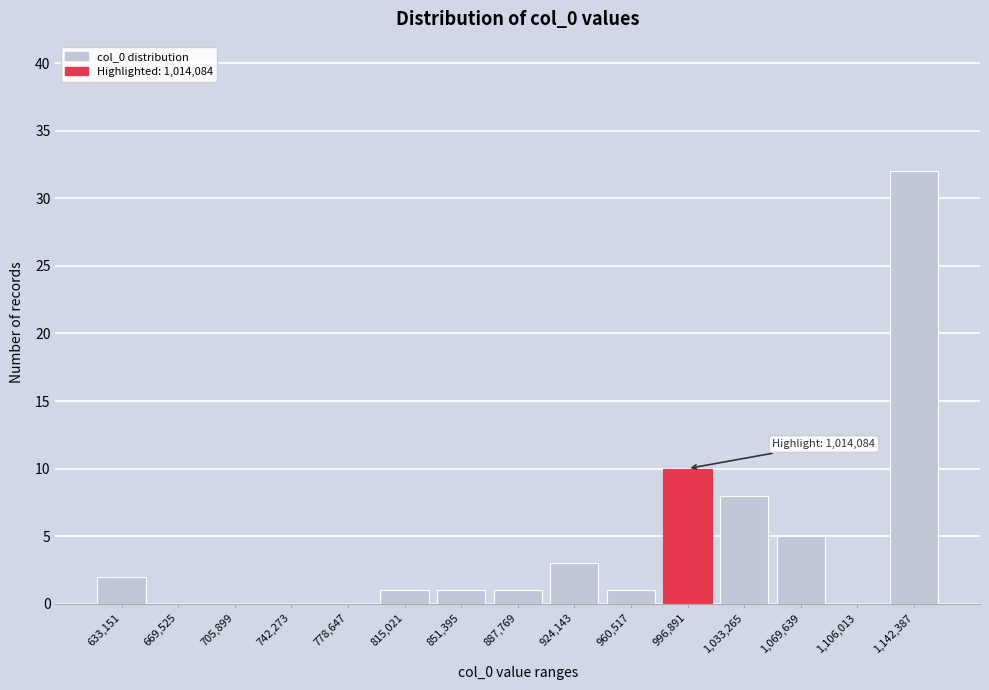

Reading right to left, extract all data points from this chart.

1,142,387=32	1,106,013=0	1,069,639=5	1,033,265=8	996,891=10	960,517=1	924,143=3	887,769=1	851,395=1	815,021=1	778,647=0	742,273=0	705,899=0	669,525=0	633,151=2